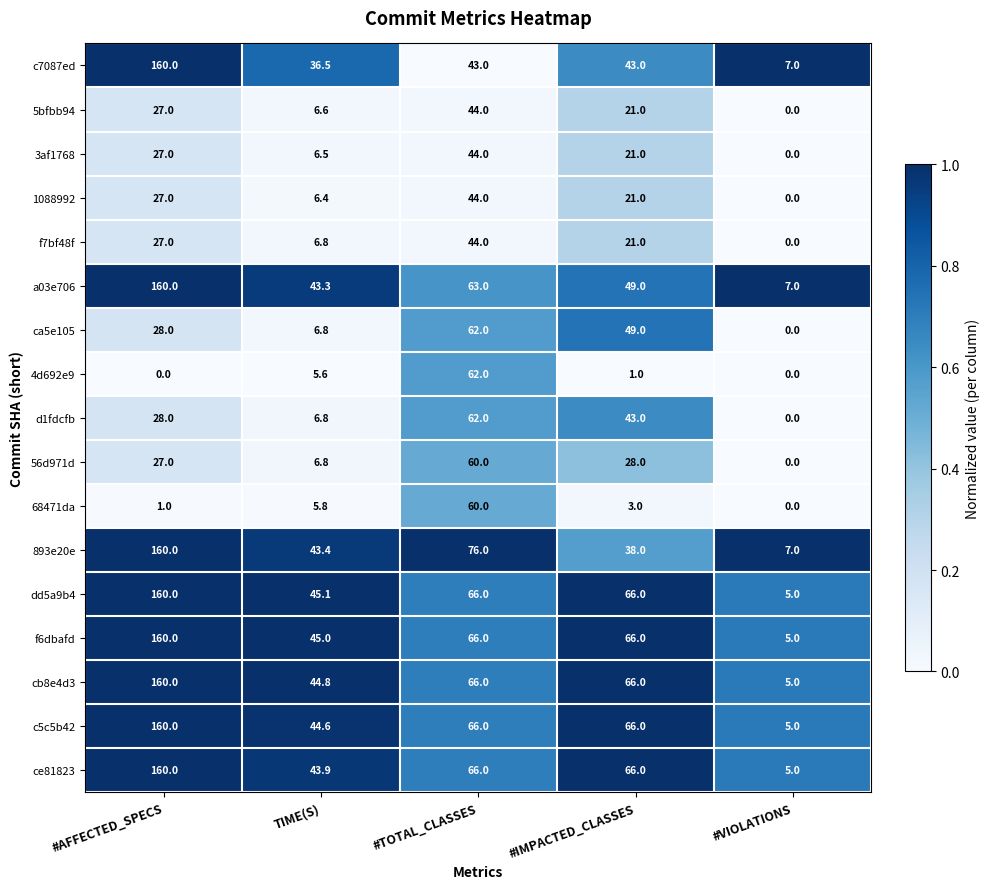

Rank the categories by 3af1768 value from highest to lowest.

#TOTAL_CLASSES, #AFFECTED_SPECS, #IMPACTED_CLASSES, TIME(S), #VIOLATIONS